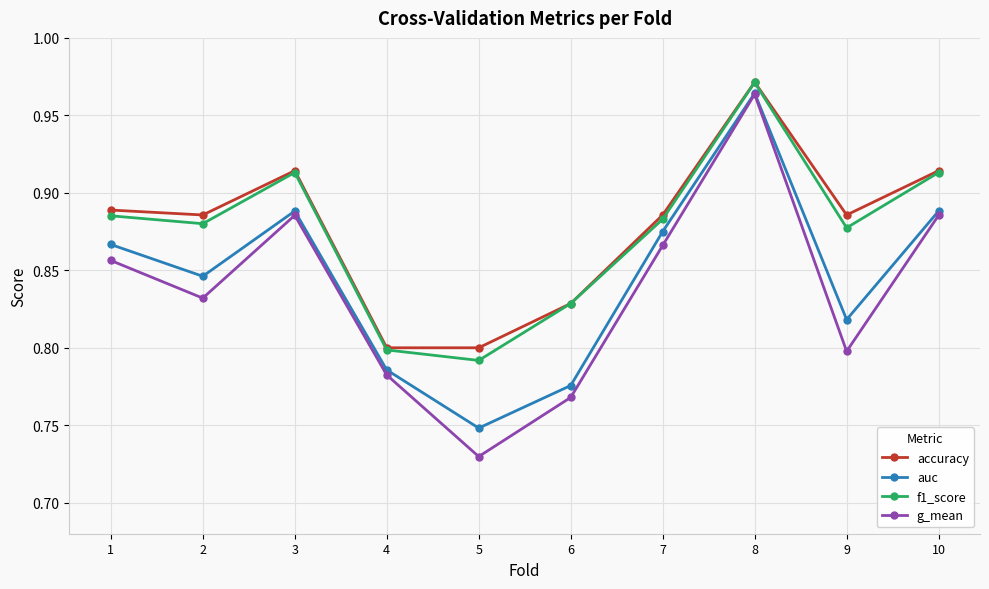

Which category has the lowest value in the auc series?

5